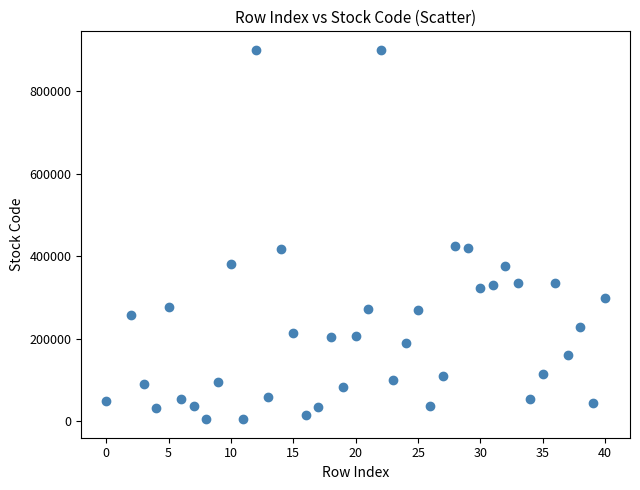

What is the range of X values (max minus min)?

40